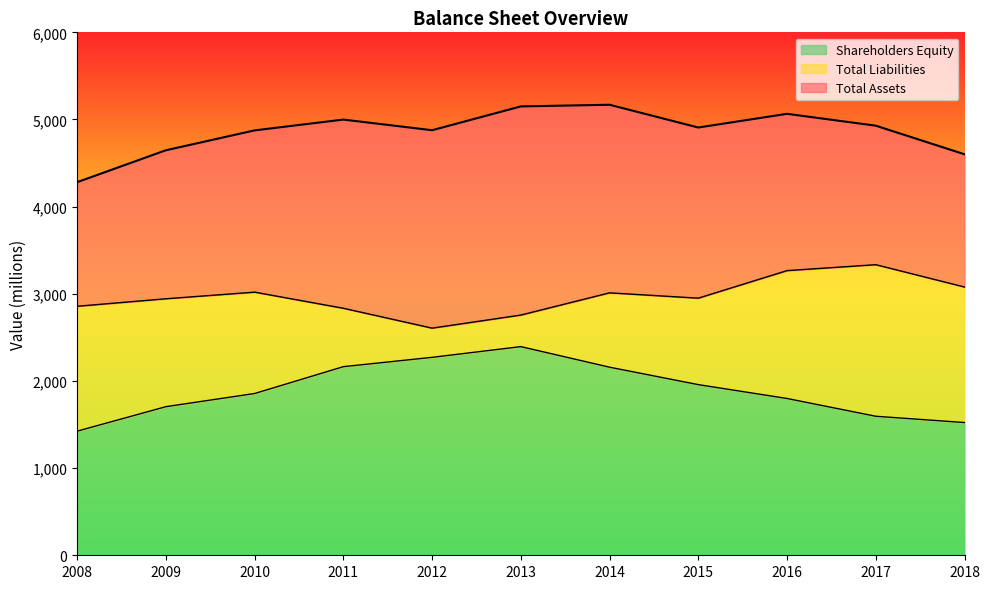

At which label does Shareholders Equity first exceed 1856?

2011